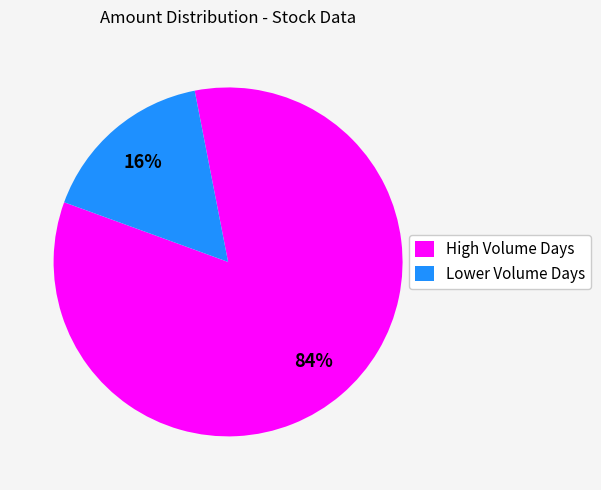

Rank the categories by value from highest to lowest.

High Volume Days, Lower Volume Days